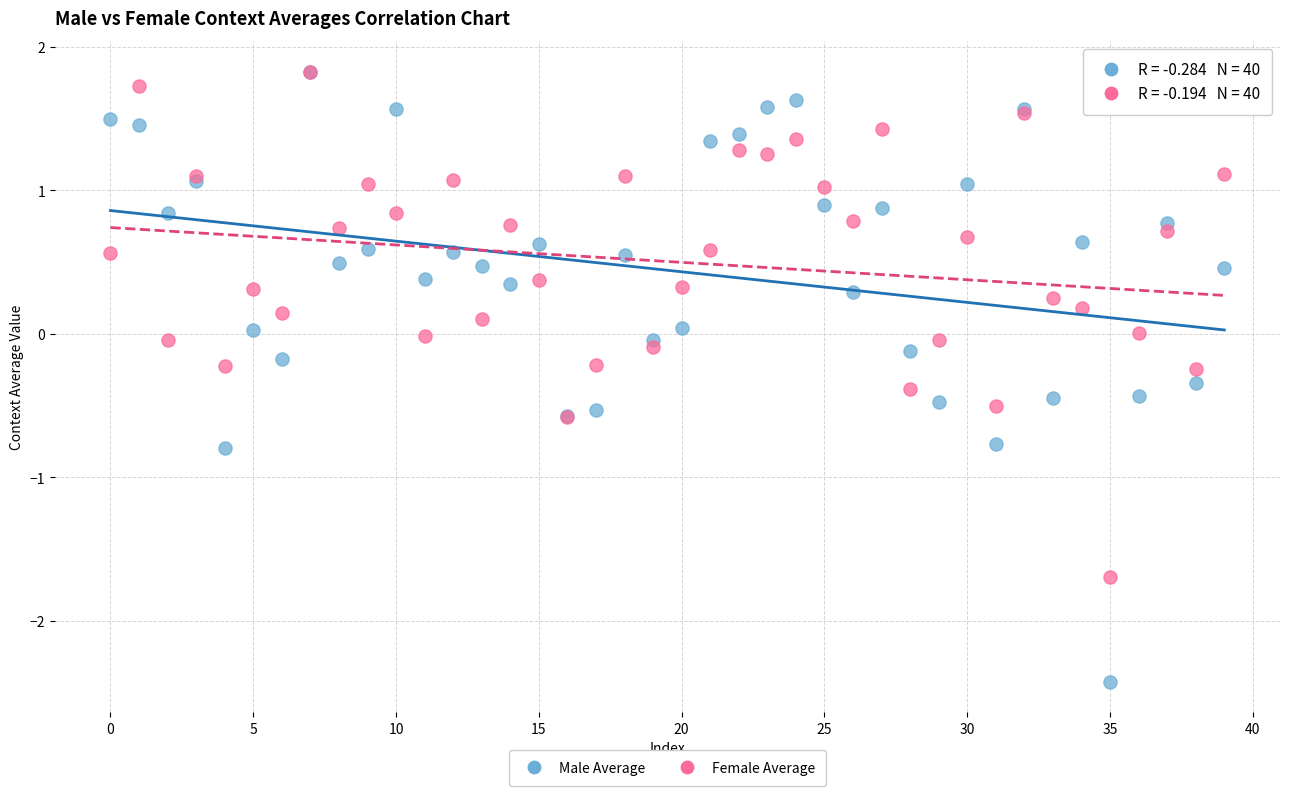

What are all the series names shown in the legend?

Male Average, Female Average